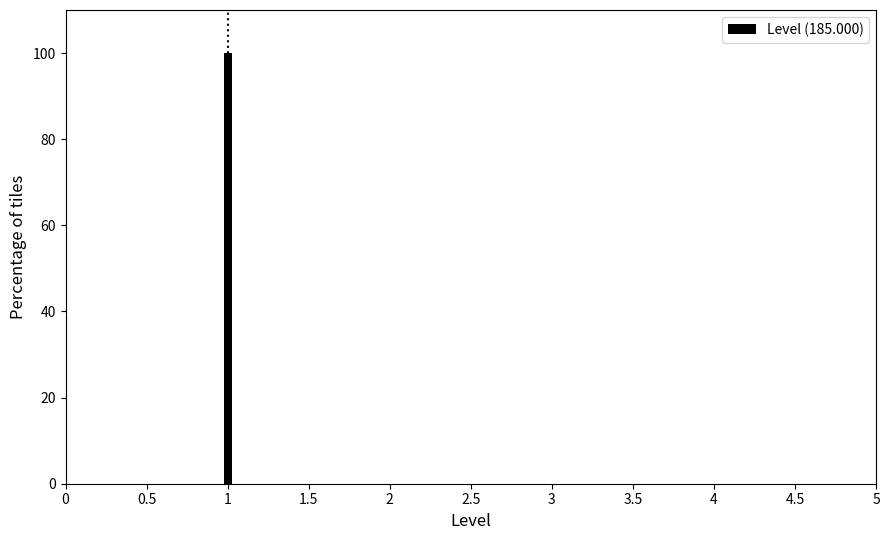

Reading left to right, what are all the values shown in this chart?

1=100	2=0